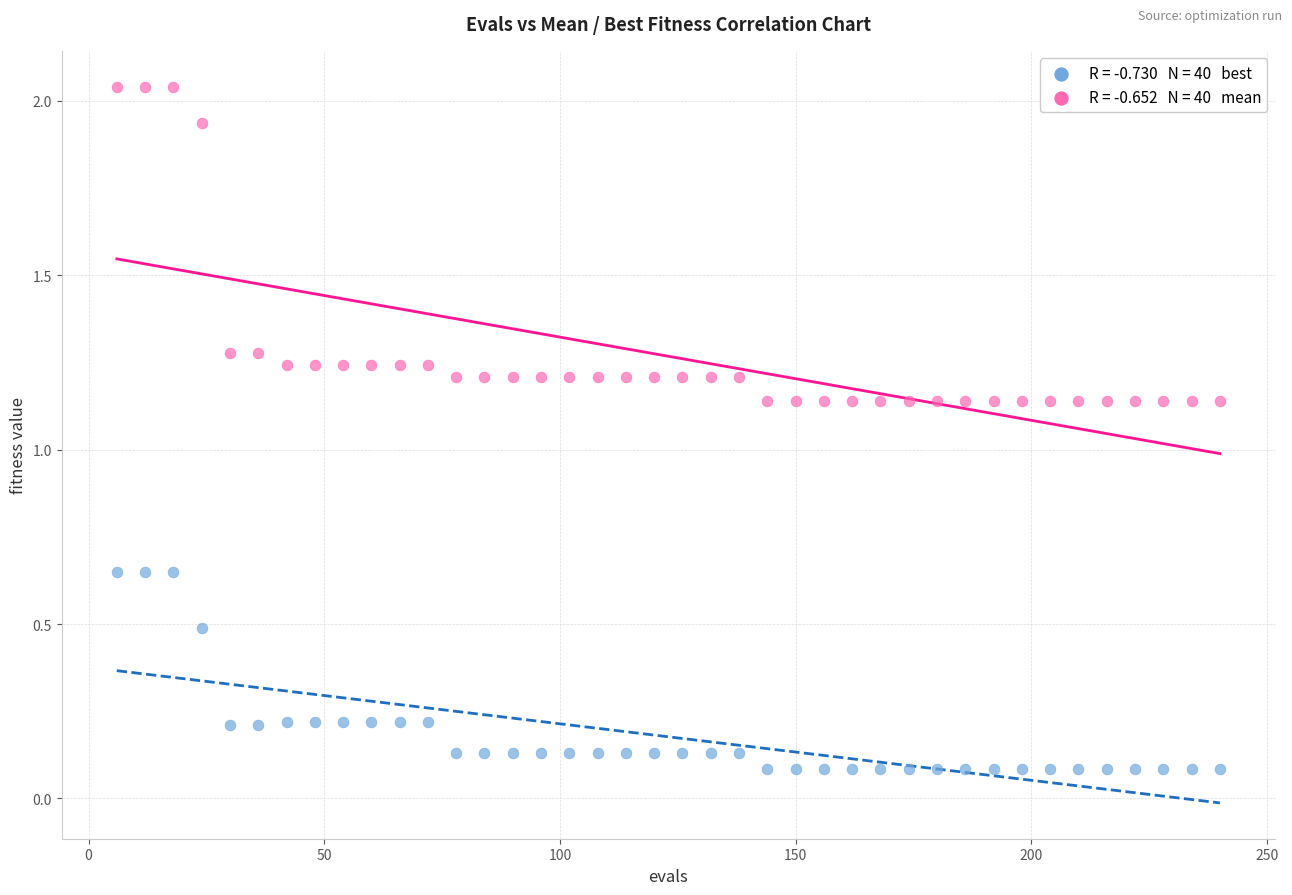

Across all data points, what is the range of X values (max minus min)?

234.0